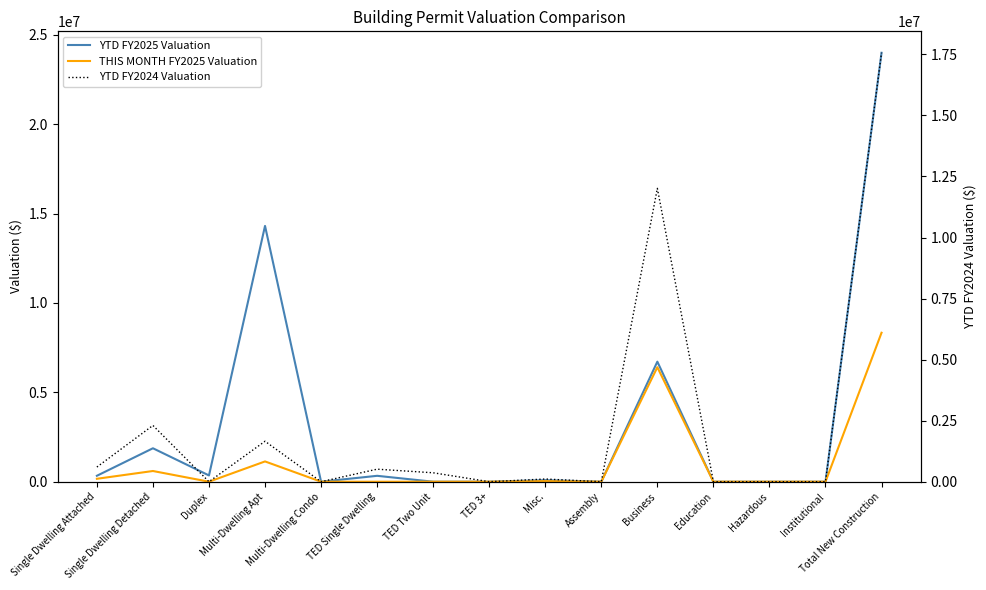

Does the chart have visible grid lines?

No